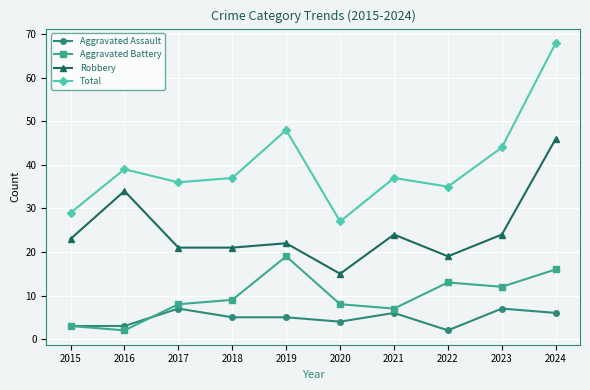

What is the total value across all series at 2015?

58